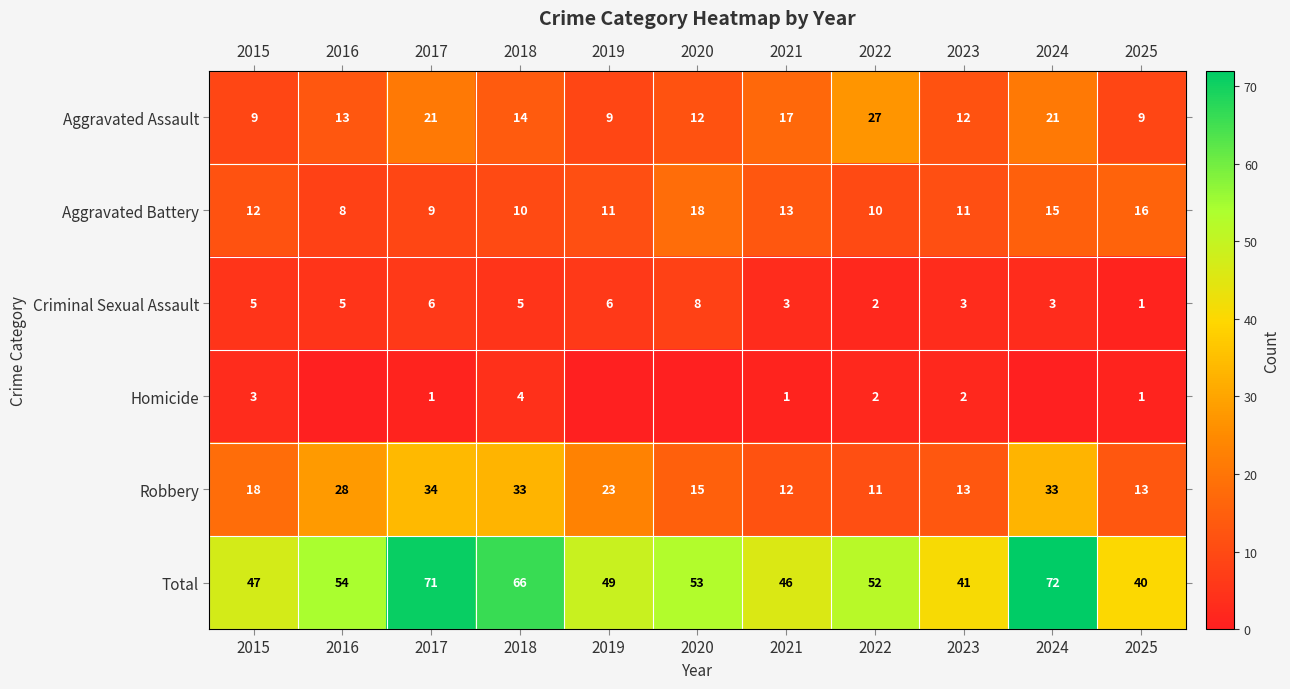

What is the difference between the maximum and minimum values in the Total series?

32